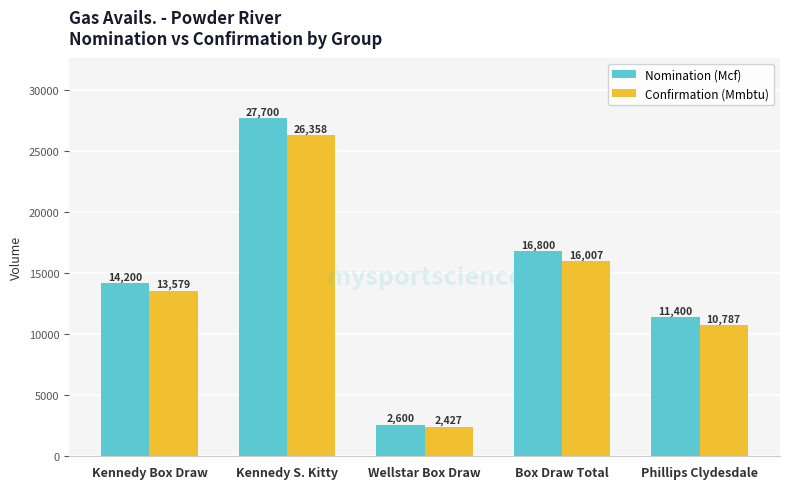

Which series has the largest range (max minus min)?

Nomination (Mcf)